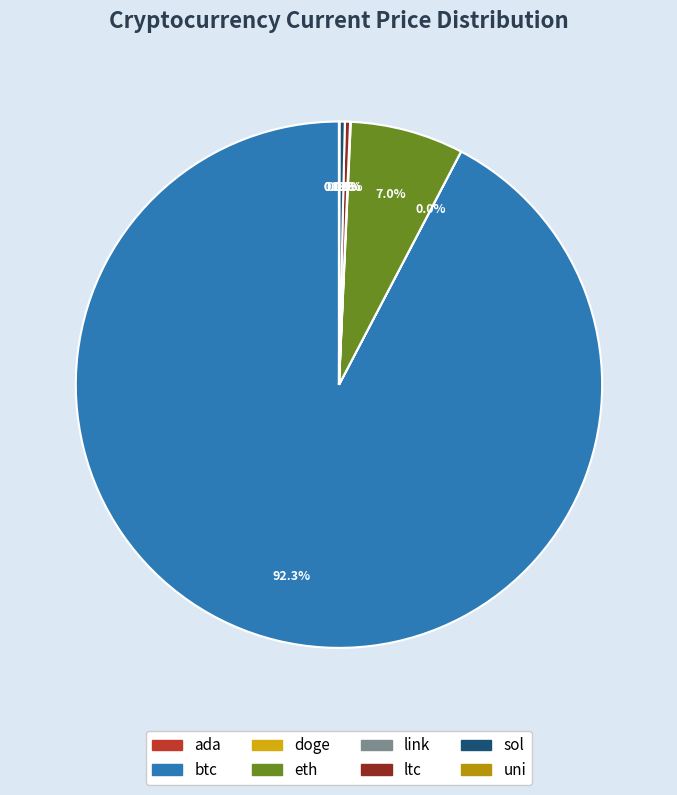

Combined, what portion of the pie is btc and link?

92.4%